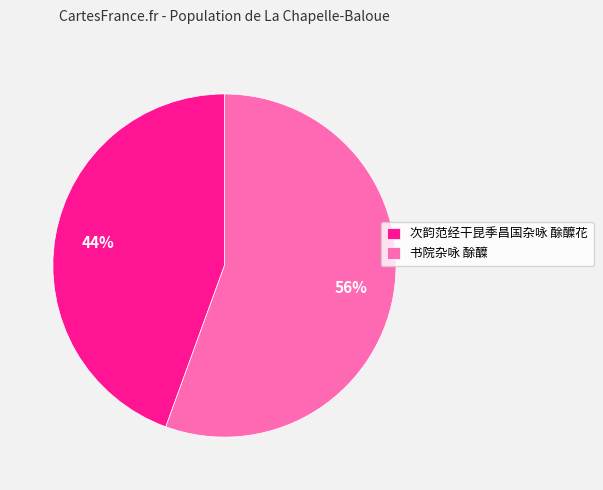

Count the number of slices in the pie.

2